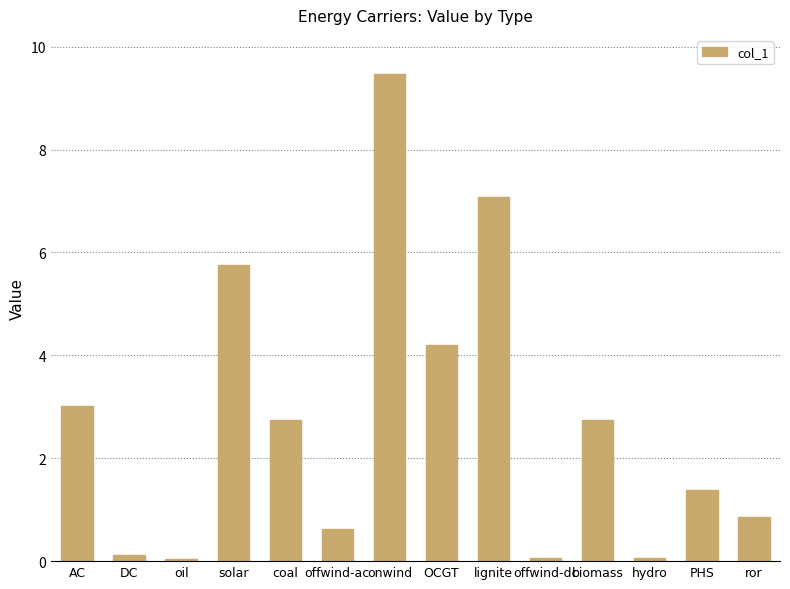

What is the value of the 1st bar from the left?

3.0